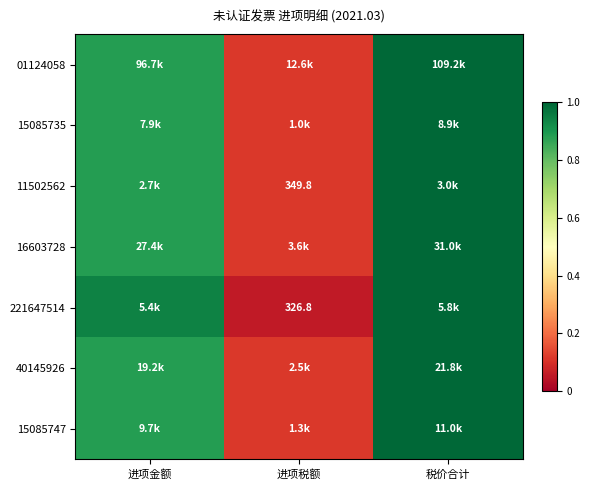

The value of 40145926 at 进项金额 is 1.3. True or false?

False